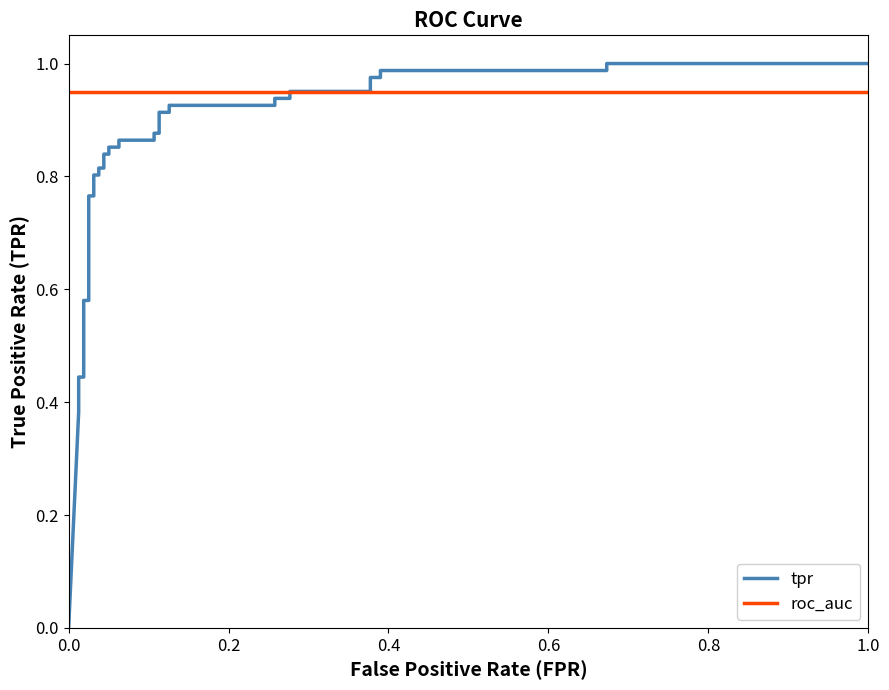

Does the chart display data point markers on the line(s)?

No